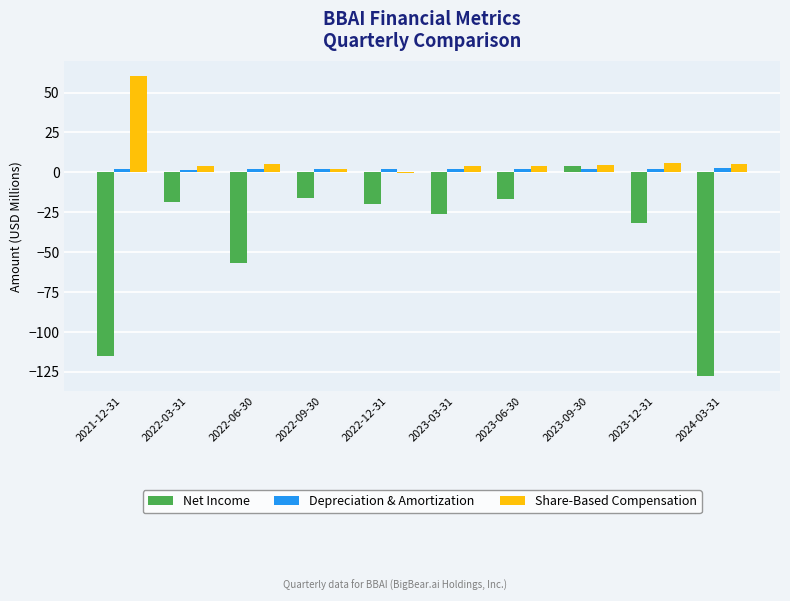

What is the sum of all Depreciation & Amortization values?

20.8